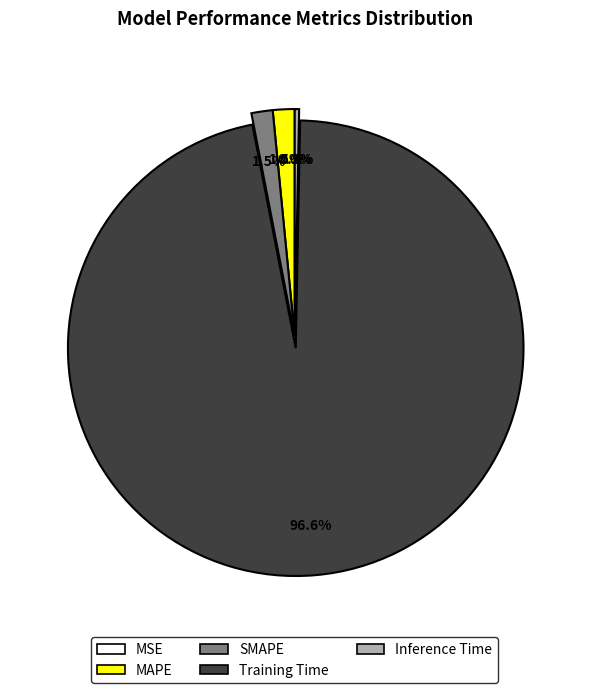

What percentage is NOT represented by MAPE?

98.5%